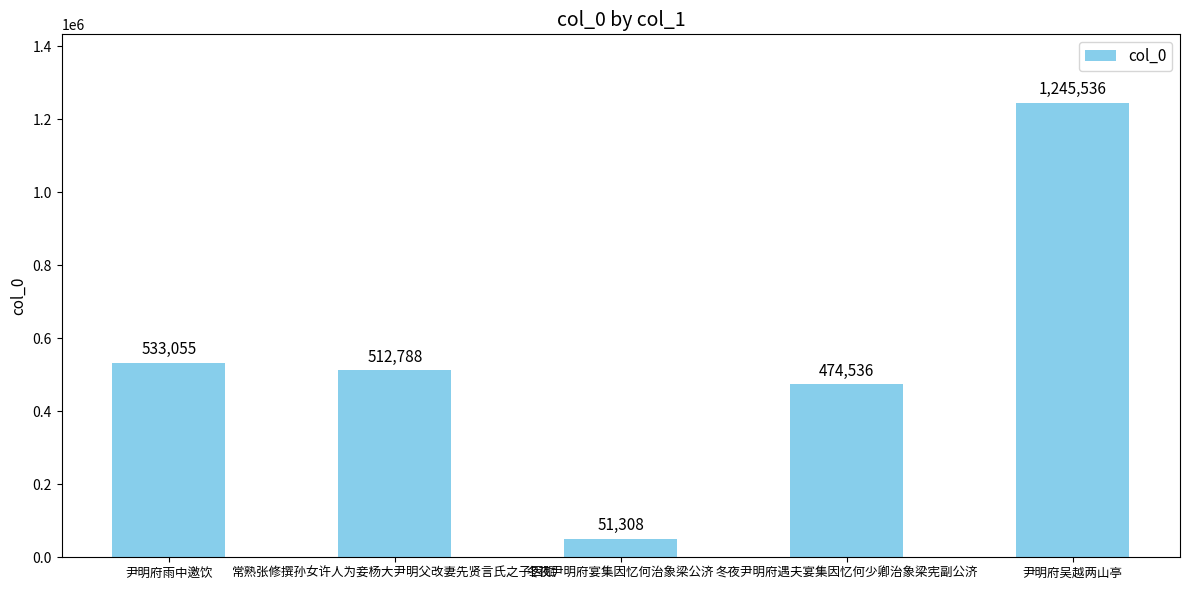

True or false: the data shows 474536 at 冬夜尹明府遇夫宴集因忆何少卿治象梁宪副公济.

True